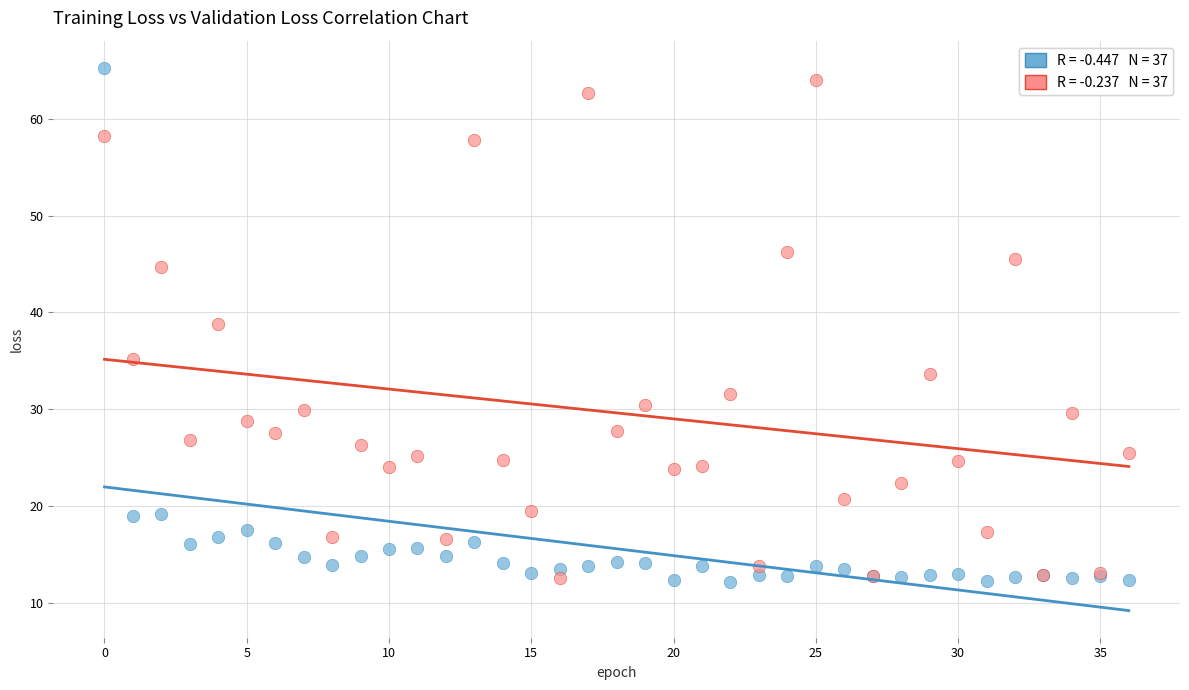

Across all series, what Y value is closest to 38?

38.8